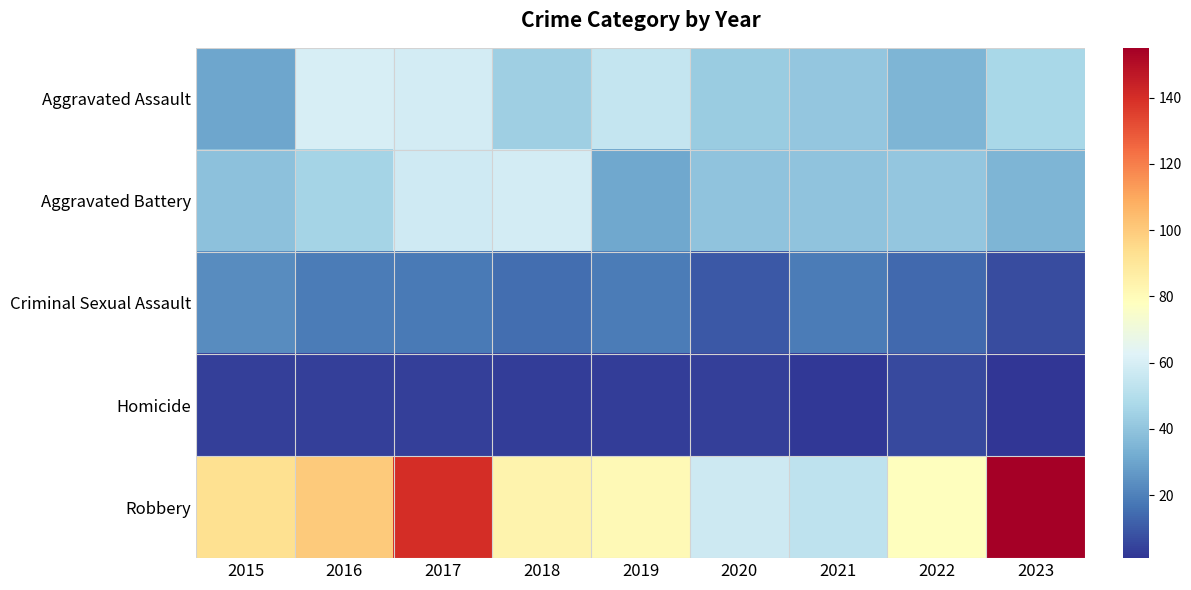

What is the smallest value displayed?

1